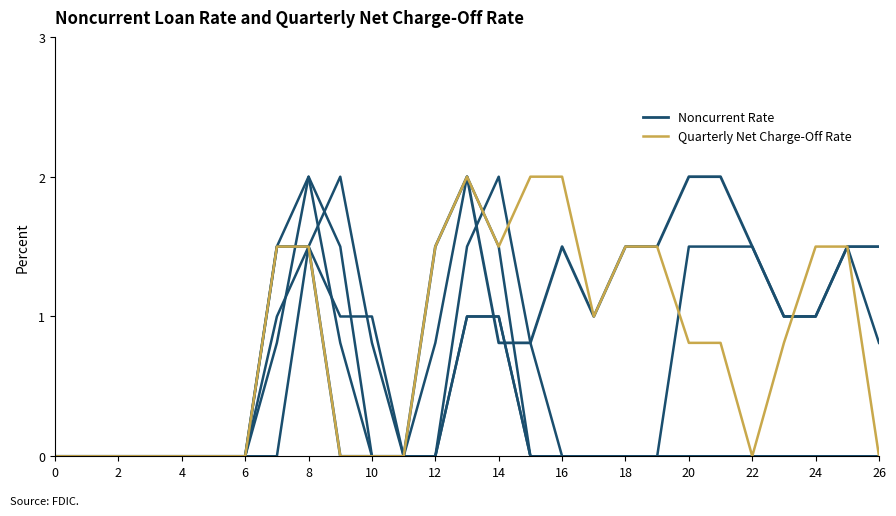

Which series changed the most between 14 and 16?

Quarterly Net Charge-Off Rate